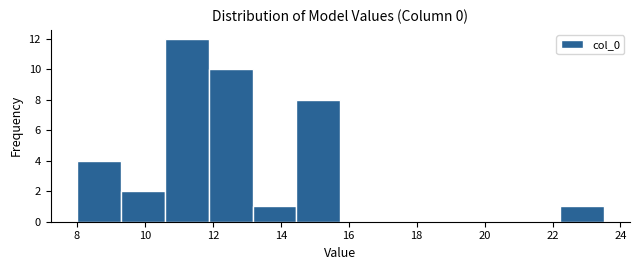

Reading left to right, list every bar in this chart as the range it spans on the x-axis followed by its height. Neither the bar edges nor the heights are printed on the chart, so give them approximately, as read against the axes.

8.0 to 9.2: 4
9.2 to 10.6: 2
10.6 to 11.8: 12
11.8 to 13.2: 10
13.2 to 14.4: 1
14.4 to 15.8: 8
15.8 to 17.0: 0
17.0 to 18.4: 0
18.4 to 19.6: 0
19.6 to 21.0: 0
21.0 to 22.2: 0
22.2 to 23.6: 1